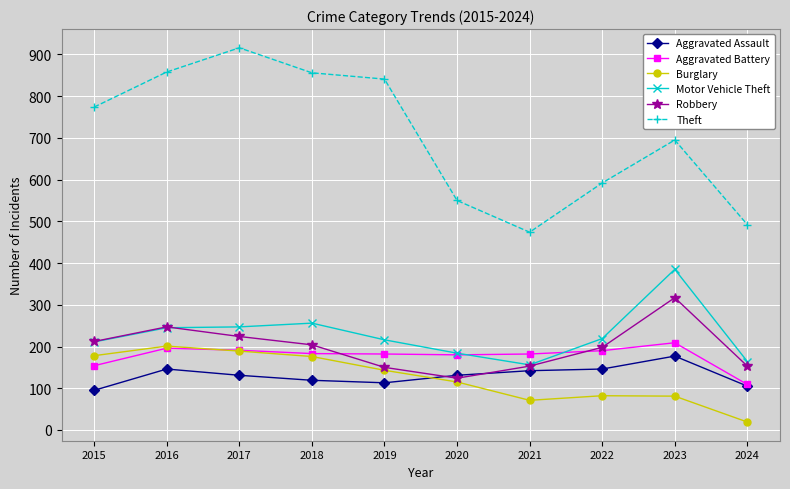

Where does the Robbery series first go above 204?

2015